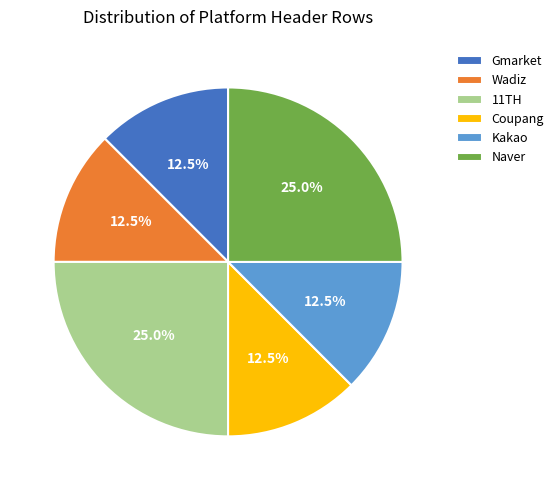

Is the sum of Coupang and Wadiz greater than half?

No